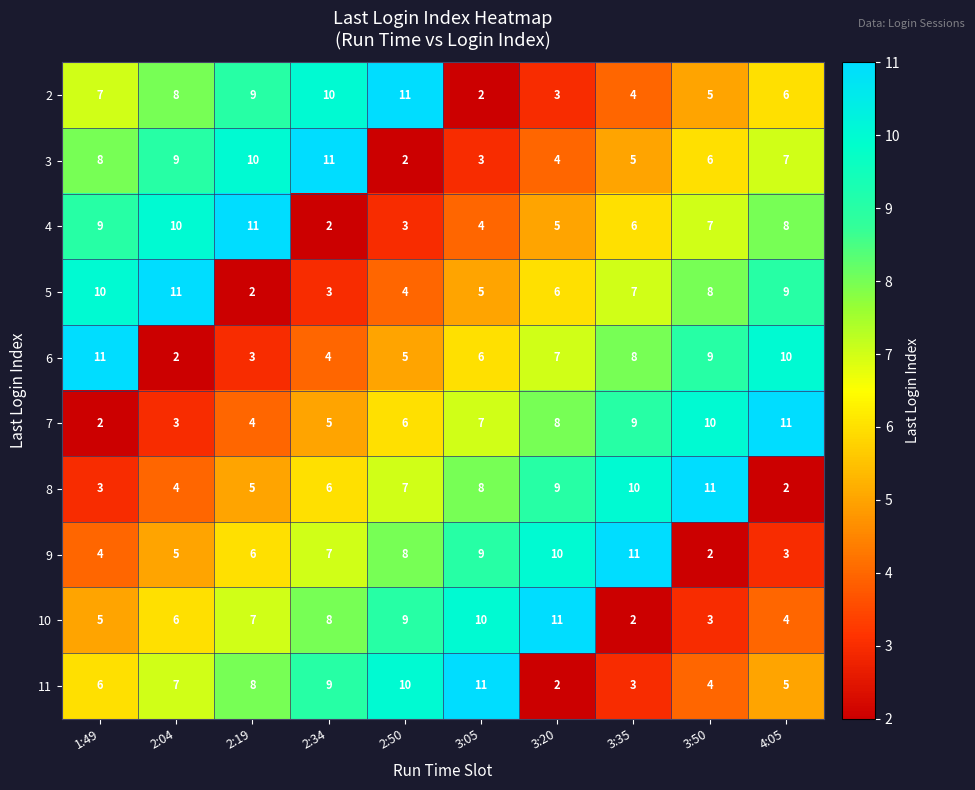

At which label does 3 first exceed 7?

1:49